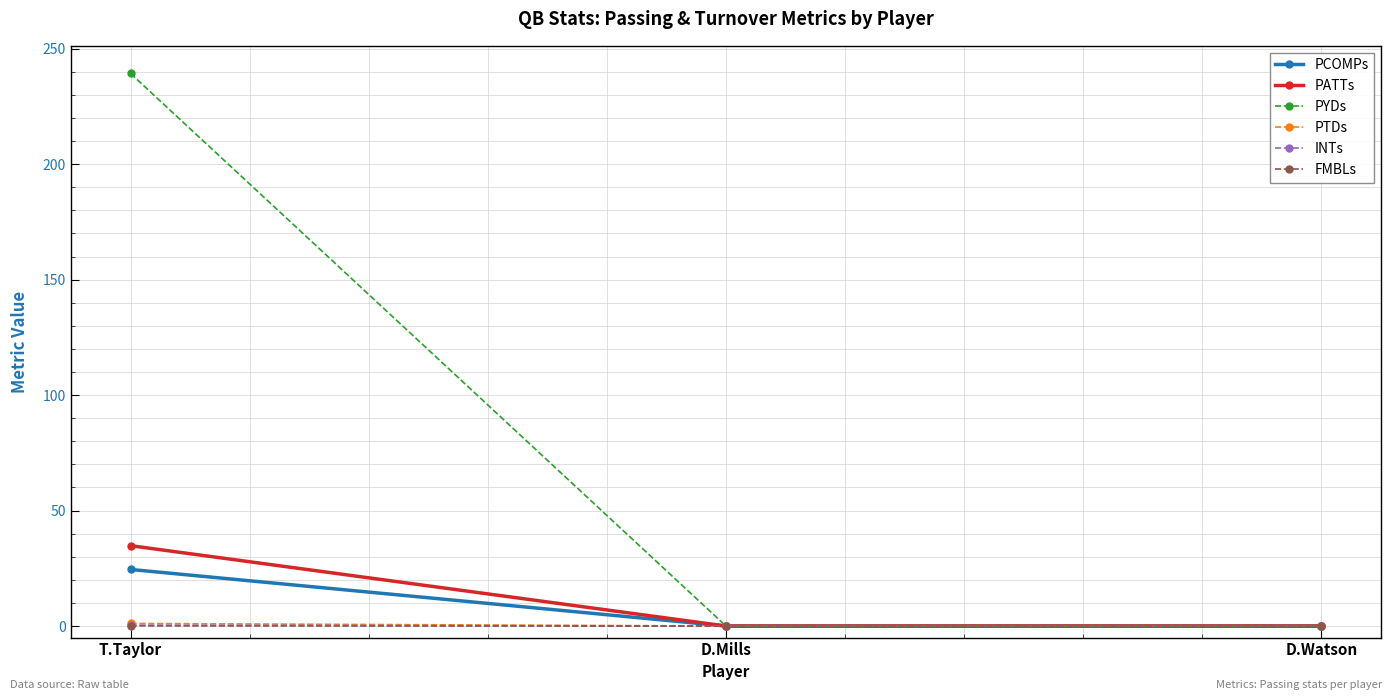

Count the number of data series in this chart.

6